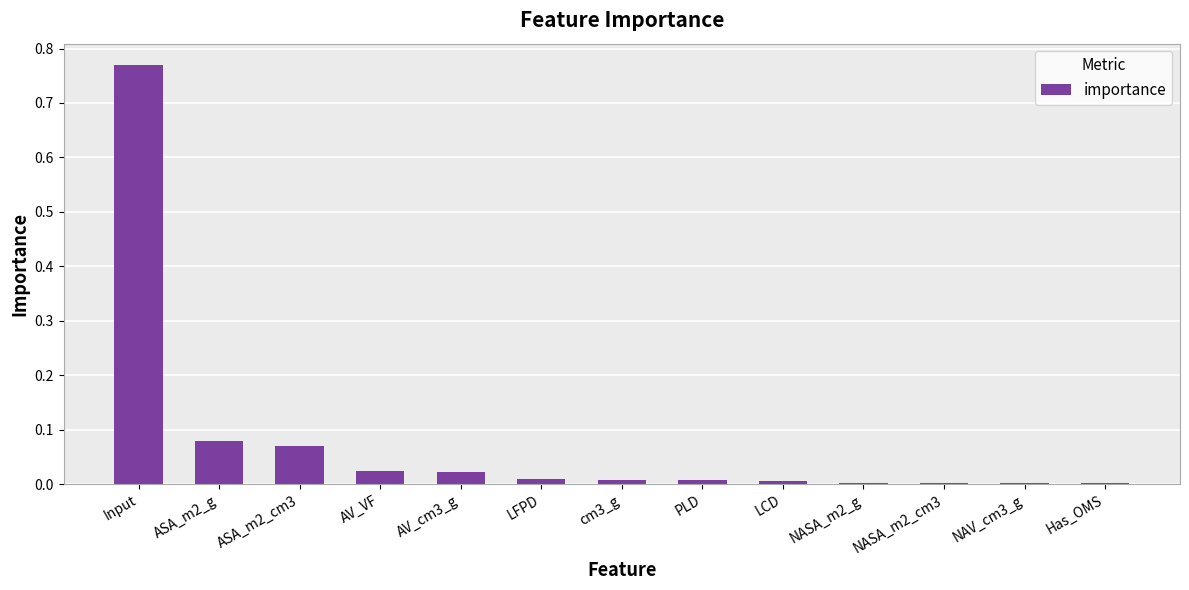

At which category does the chart reach its peak across all series?

Input